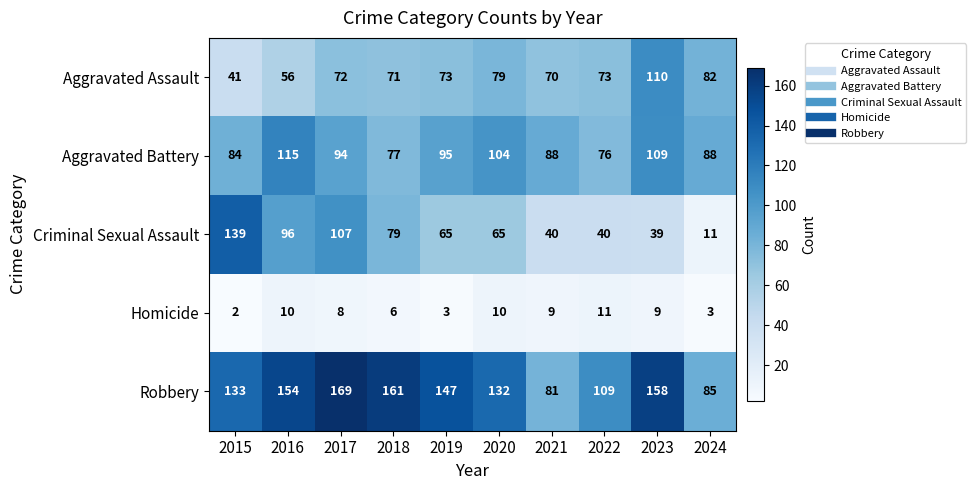

What is the total value across all series at 2017?

450